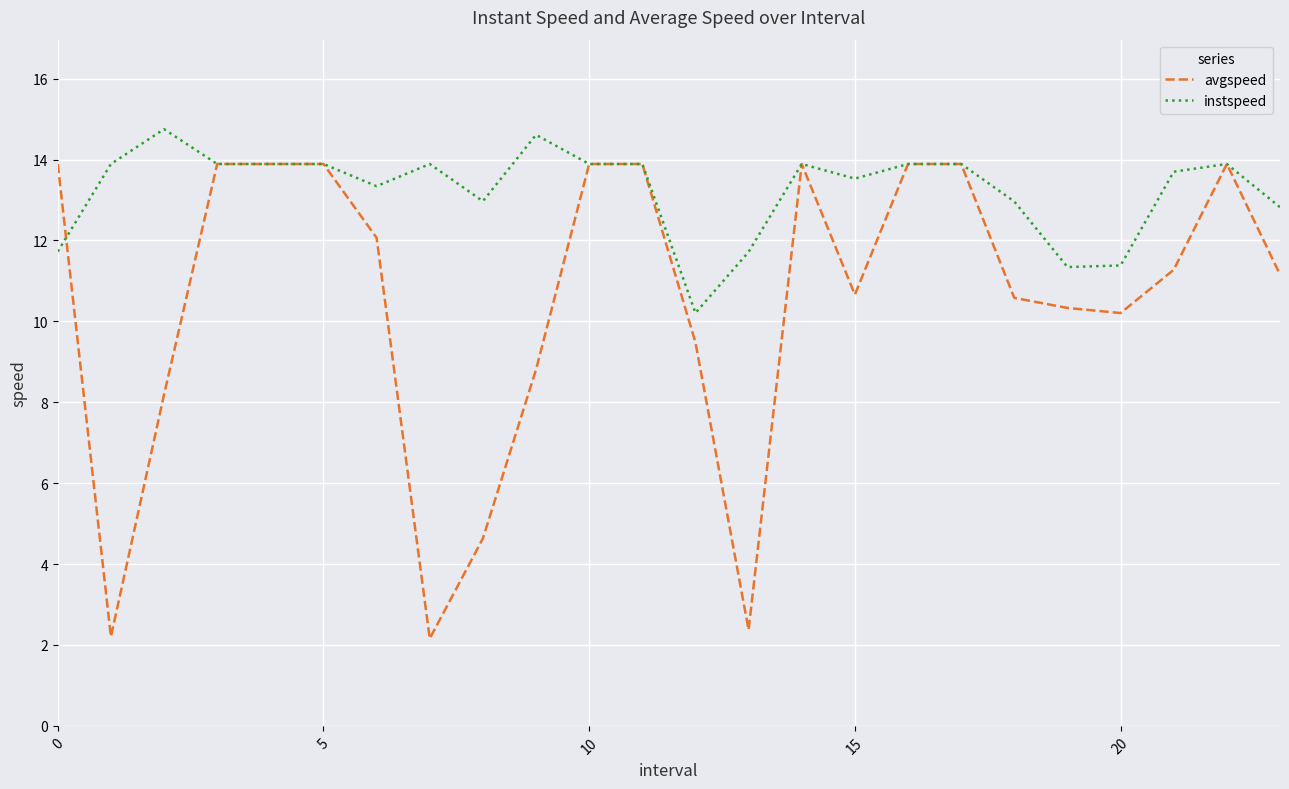

Is this an area chart (filled region under the line)?

No